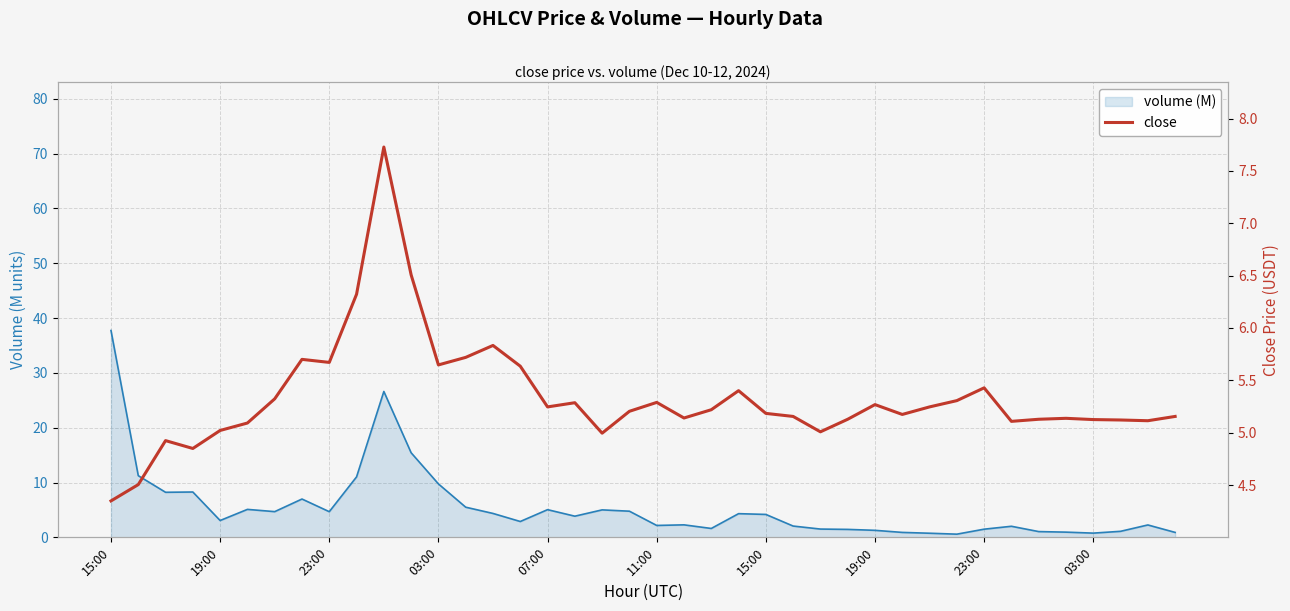

Is it true that the value at 34 is 5.1?

True